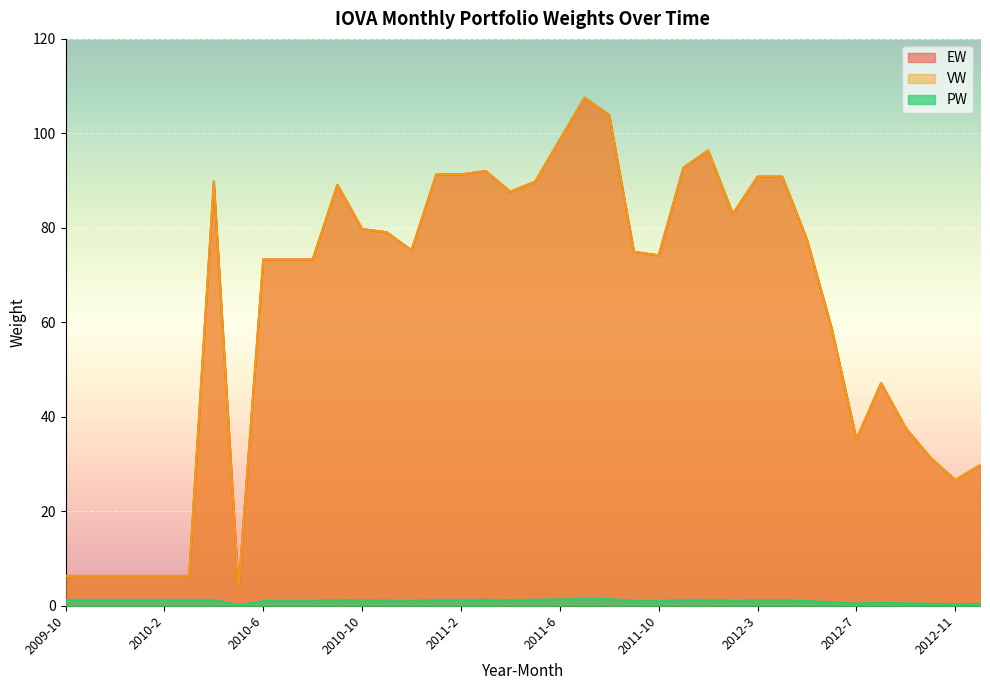

Reading left to right, transcribe all the data shown in this chart.

EW: 2009-10=6.3	2009-11=6.3	2009-12=6.3	2010-1=6.3	2010-2=6.3	2010-3=6.3	2010-4=89.8	2010-5=3.6	2010-6=73.3	2010-7=73.3	2010-8=73.3	2010-9=89.1	2010-10=79.8	2010-11=79.0	2010-12=75.2	2011-1=91.3	2011-2=91.3	2011-3=92.0	2011-4=87.7	2011-5=89.8	2011-6=98.7	2011-7=107.6	2011-8=103.9	2011-9=74.9	2011-10=74.2	2011-11=92.7	2011-12=96.4	2012-2=82.9	2012-3=90.8	2012-4=90.8	2012-5=77.5	2012-6=58.7	2012-7=35.2	2012-8=47.1	2012-9=37.6	2012-10=31.3	2012-11=26.6	2012-12=29.8
VW: 2009-10=6.3	2009-11=6.3	2009-12=6.3	2010-1=6.3	2010-2=6.3	2010-3=6.3	2010-4=89.8	2010-5=3.6	2010-6=73.3	2010-7=73.3	2010-8=73.3	2010-9=89.1	2010-10=79.8	2010-11=79.0	2010-12=75.2	2011-1=91.3	2011-2=91.3	2011-3=92.0	2011-4=87.7	2011-5=89.8	2011-6=98.7	2011-7=107.6	2011-8=103.9	2011-9=74.9	2011-10=74.2	2011-11=92.7	2011-12=96.4	2012-2=82.9	2012-3=90.8	2012-4=90.8	2012-5=77.5	2012-6=58.7	2012-7=35.2	2012-8=47.1	2012-9=37.6	2012-10=31.3	2012-11=26.6	2012-12=29.8
PW: 2009-10=1.2	2009-11=1.2	2009-12=1.2	2010-1=1.2	2010-2=1.2	2010-3=1.2	2010-4=1.2	2010-5=0.1	2010-6=1.0	2010-7=1.0	2010-8=1.0	2010-9=1.2	2010-10=1.1	2010-11=1.1	2010-12=1.0	2011-1=1.2	2011-2=1.2	2011-3=1.3	2011-4=1.2	2011-5=1.3	2011-6=1.3	2011-7=1.4	2011-8=1.4	2011-9=1.0	2011-10=1.0	2011-11=1.2	2011-12=1.2	2012-2=1.1	2012-3=1.1	2012-4=1.1	2012-5=1.0	2012-6=0.8	2012-7=0.5	2012-8=0.6	2012-9=0.5	2012-10=0.4	2012-11=0.3	2012-12=0.4